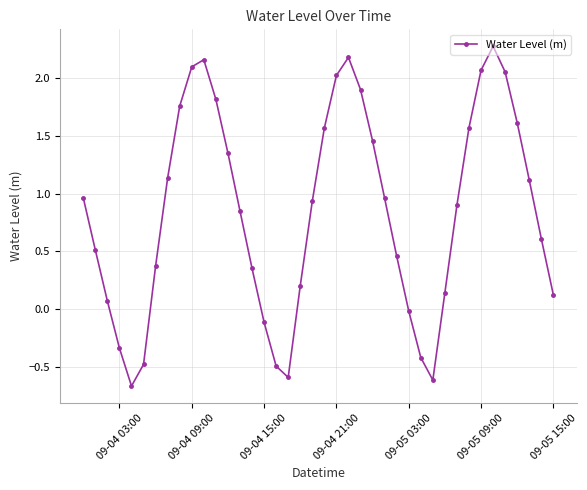

What is the difference between the second highest and minimum values?

2.9